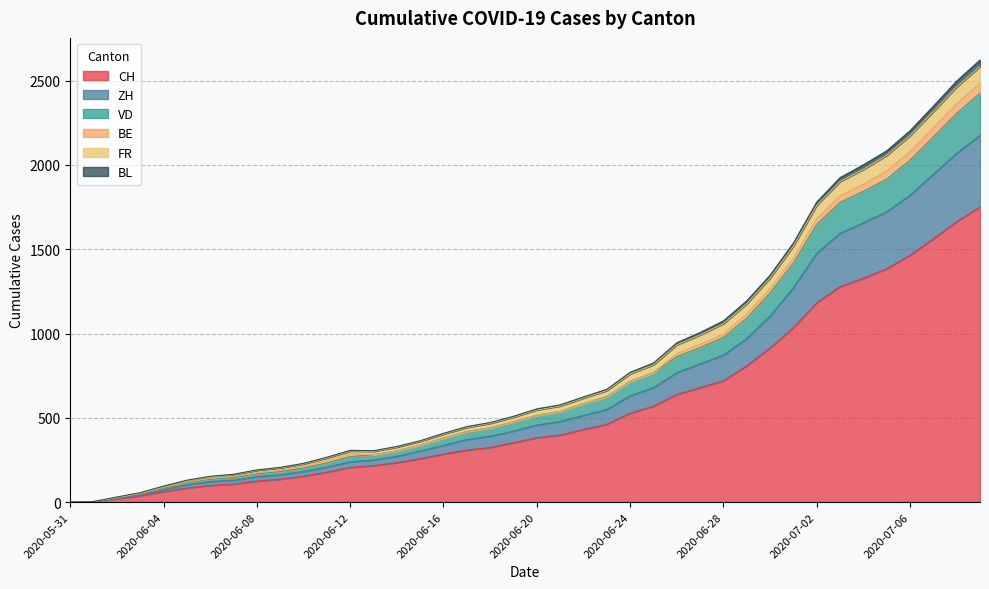

What is the highest value of the CH series?

1752